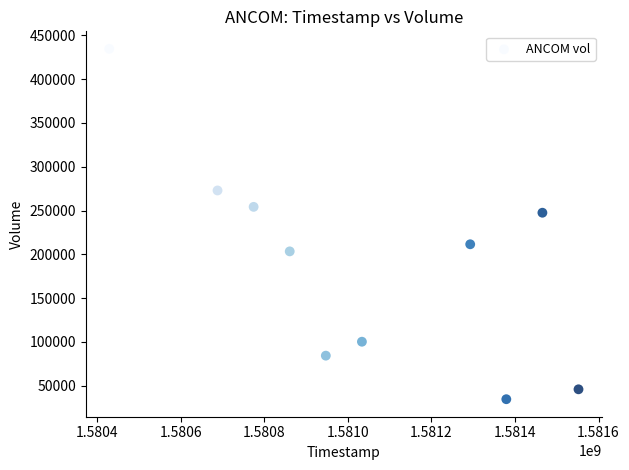

What is the average Y value?

188940